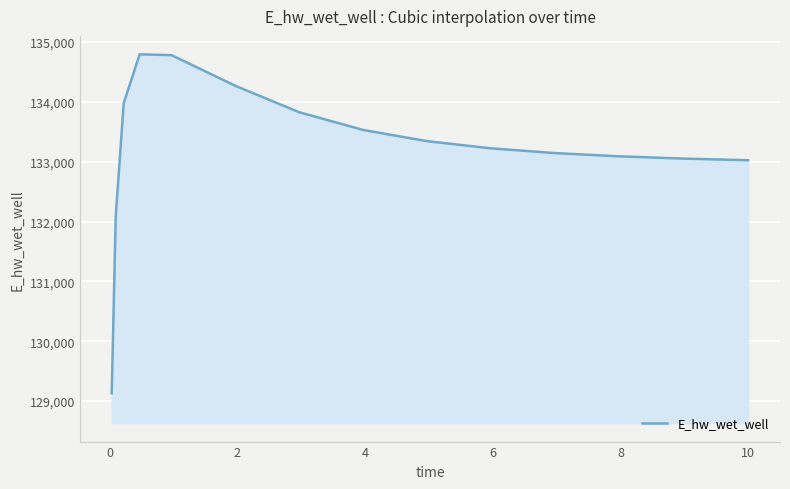

What is the difference between the maximum and minimum values?

5661.8